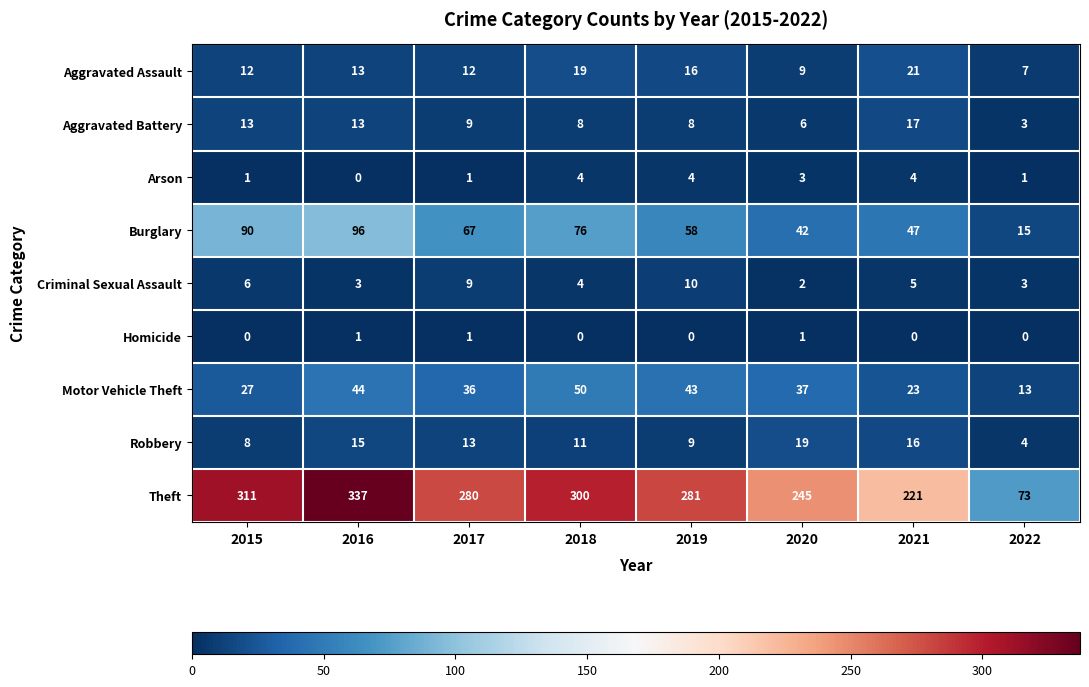

The value of Theft at 2017 is 91. True or false?

False